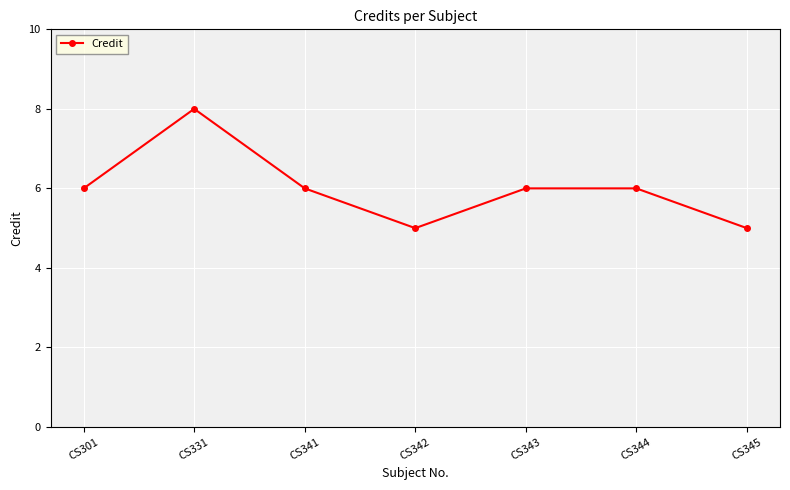

How many values are between 5 and 6?

6